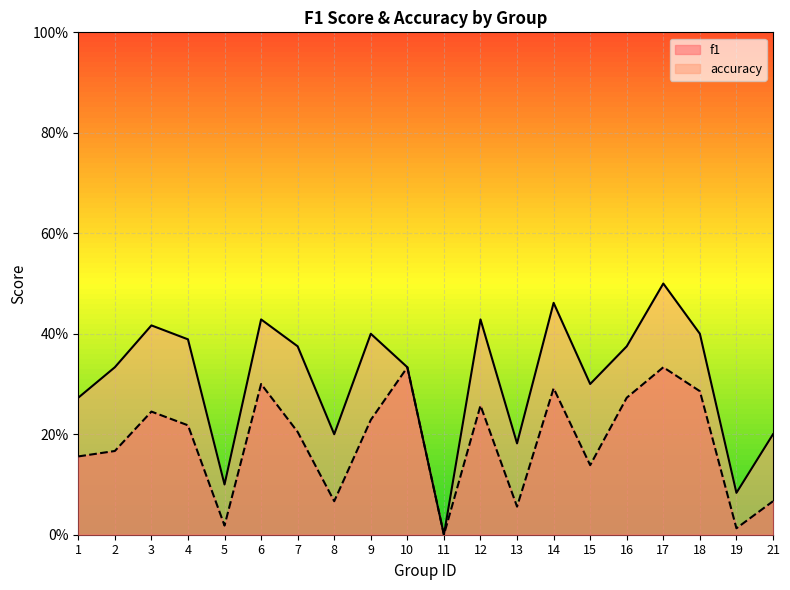

The value of f1 at 15 is 0.2. True or false?

False